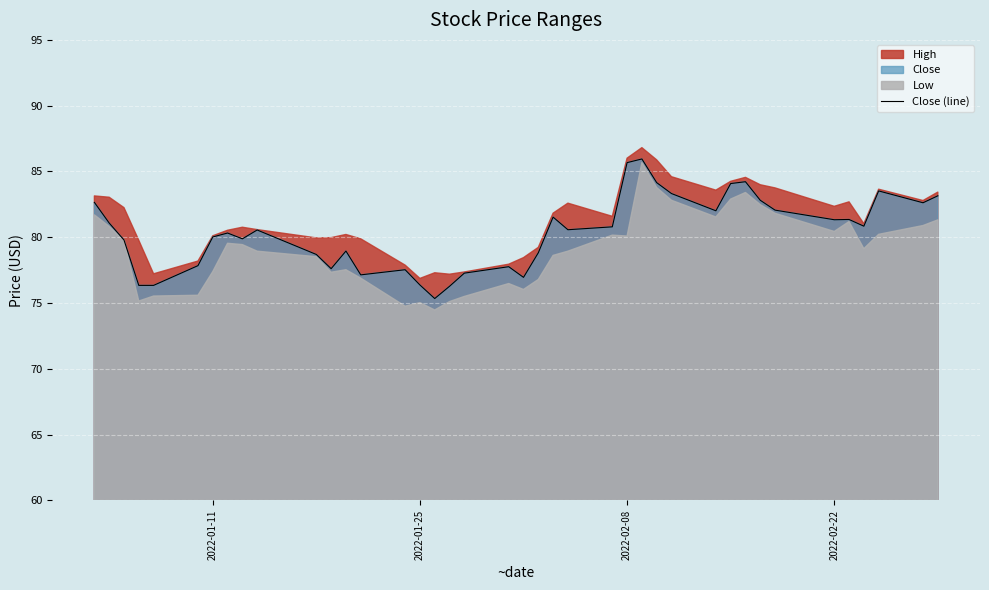

True or false: Close (line) has a value of 120.7 at 2022-01-11.

False